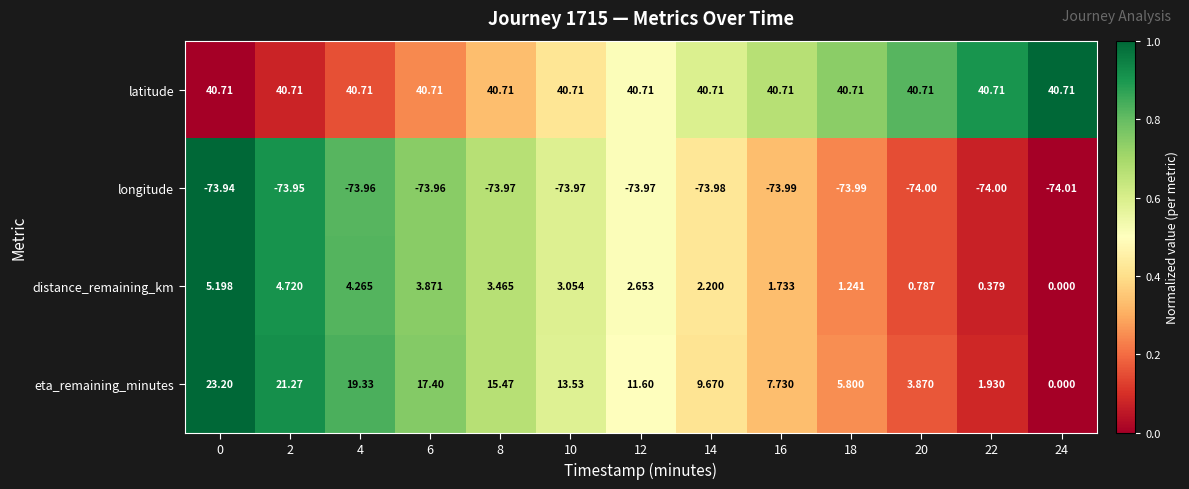

Is the value of eta_remaining_minutes at 6 greater than the value of longitude at 2?

Yes